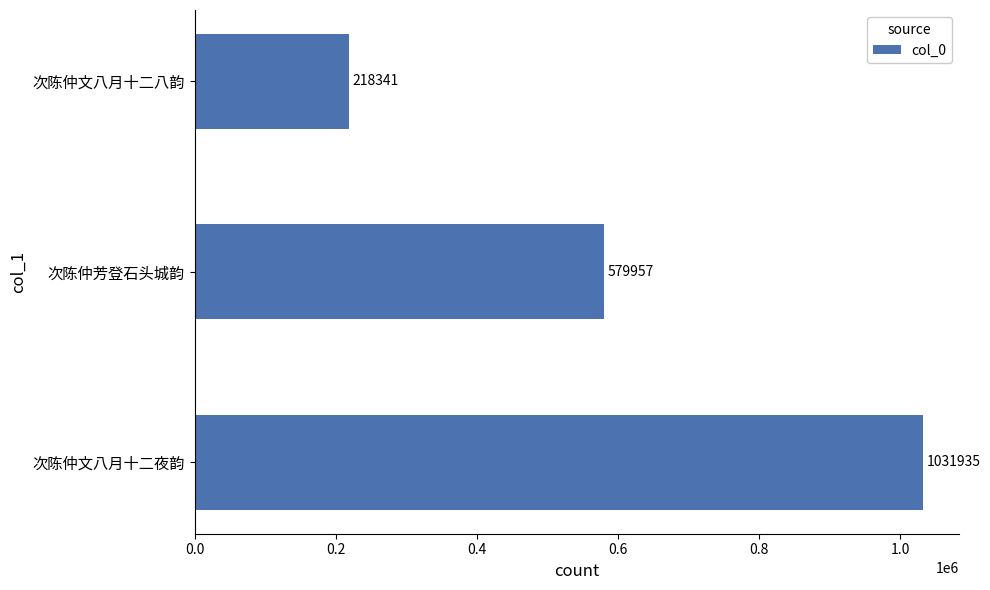

Read the value at 次陈仲芳登石头城韵, to the nearest 100.

580000